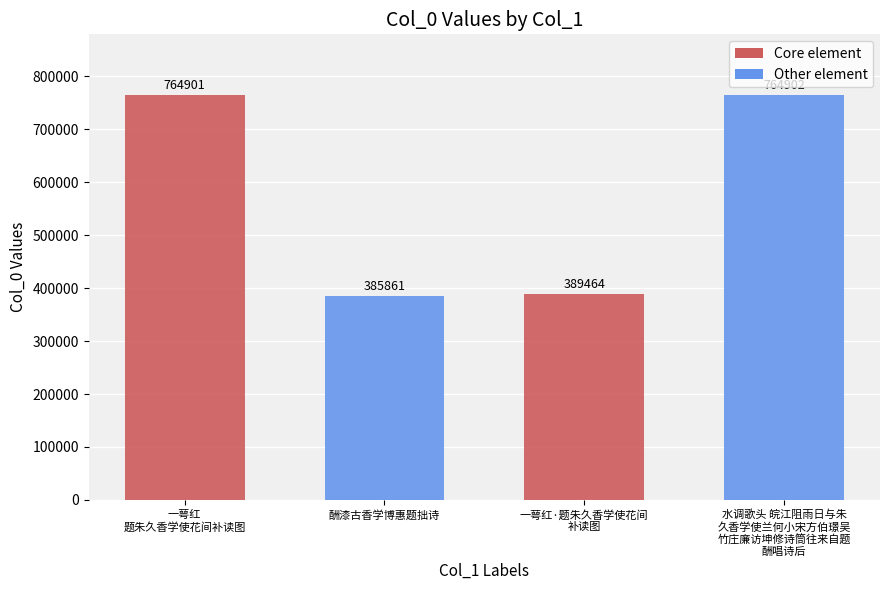

Reading right to left, what are all the values shown in this chart?

水调歌头 皖江阻雨日与朱久香学使兰何小宋方伯璟吴竹庄廉访坤修诗筒往来自题酬唱诗后=764902	一萼红·题朱久香学使花间补读图=389464	酬漆古香学博惠题拙诗=385861	一萼红 题朱久香学使花间补读图=764901